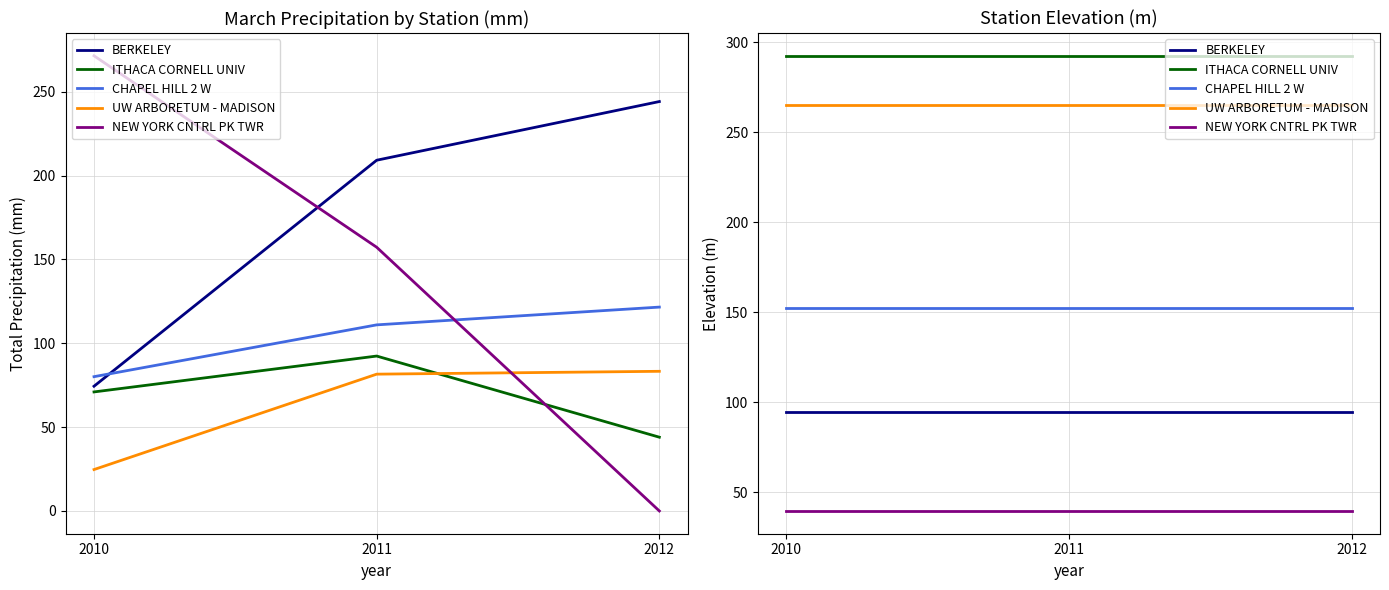

What is the total value across all series at 2012?

844.3